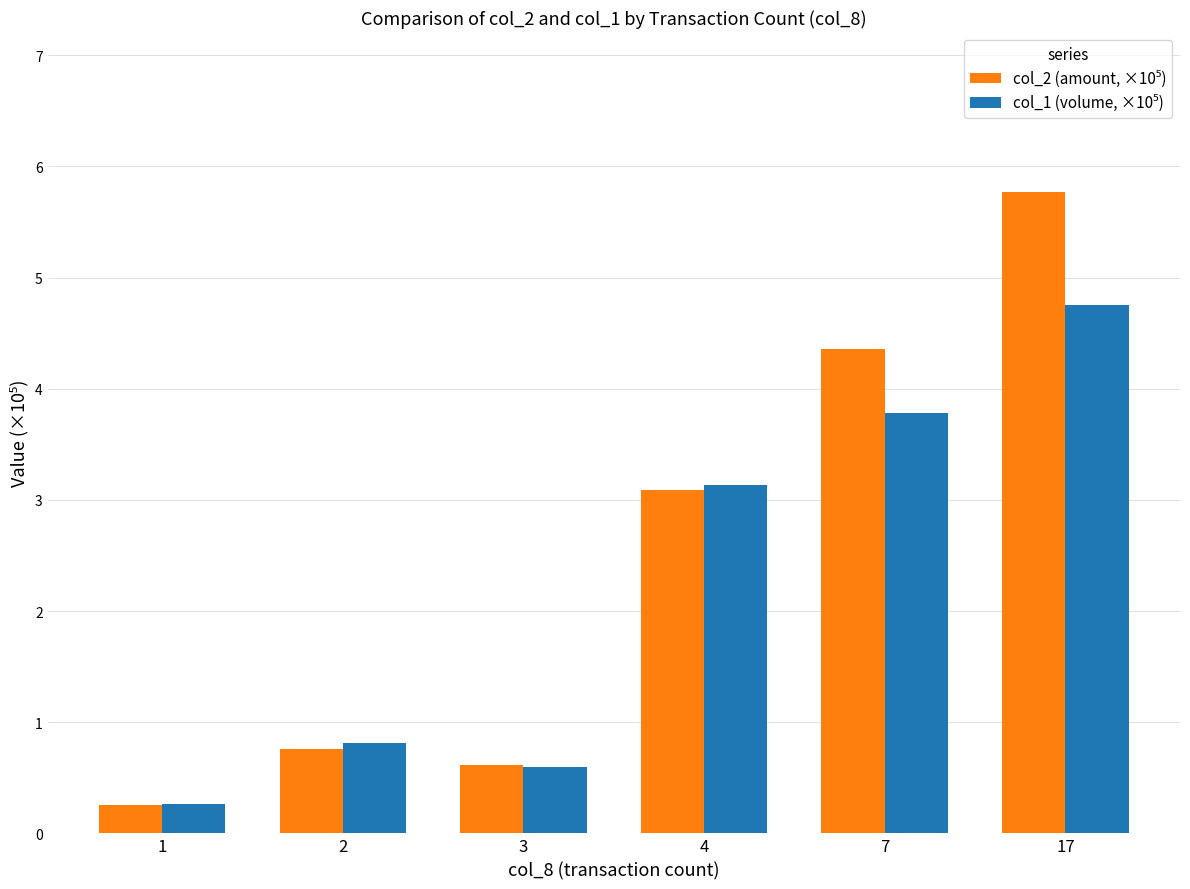

Are the bars horizontal?

No